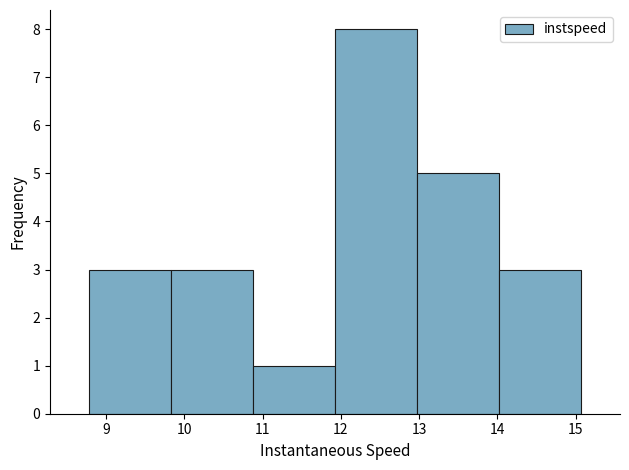

Reading left to right, transcribe this chart: for each bar, give the range it covers on the x-axis and its height. Neither the bar edges nor the heights are printed on the chart, so give them approximately, as read against the axes.

8.8 to 9.8: 3
9.8 to 10.9: 3
10.9 to 11.9: 1
11.9 to 13.0: 8
13.0 to 14.0: 5
14.0 to 15.1: 3